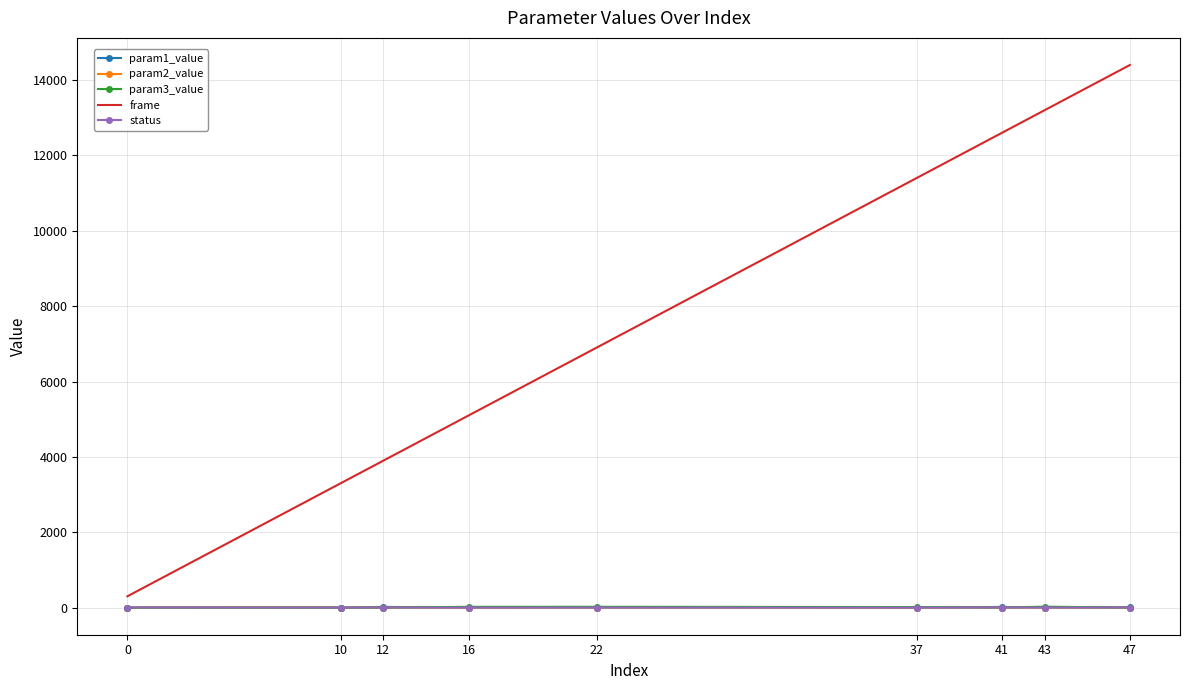

What is the sum of the param3_value values at 16 and 41?

21.2